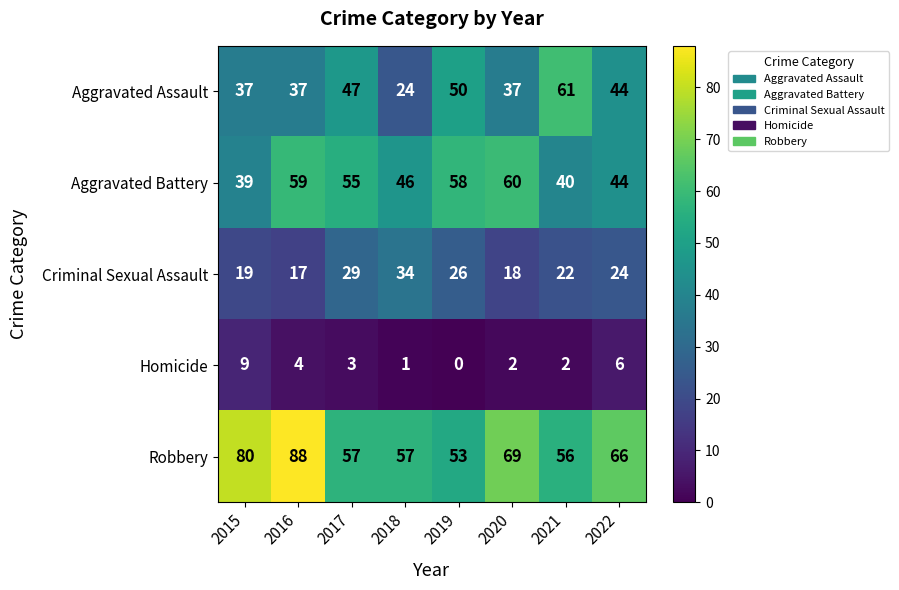

Count the Homicide values in the range 2 to 6.

5